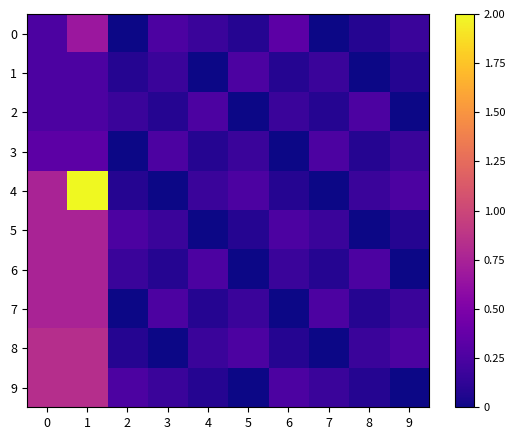

How many data points does each series have?

10